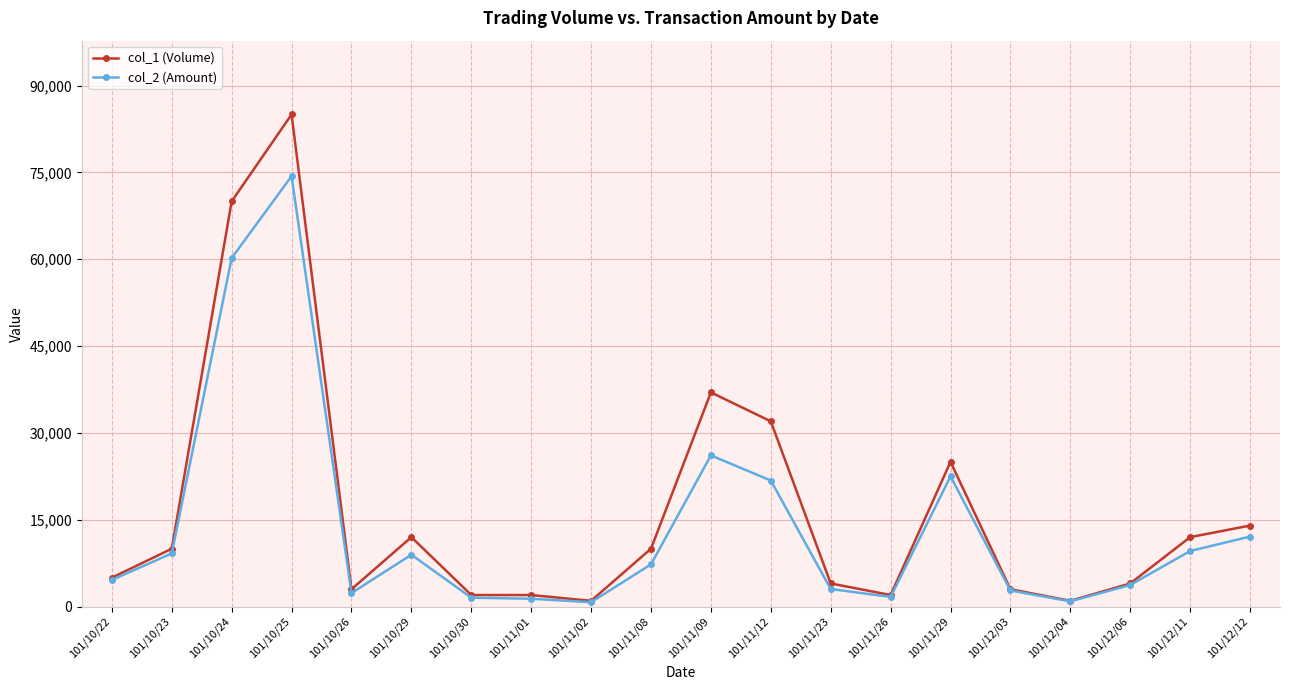

Which series has the widest spread of values?

col_1 (Volume)